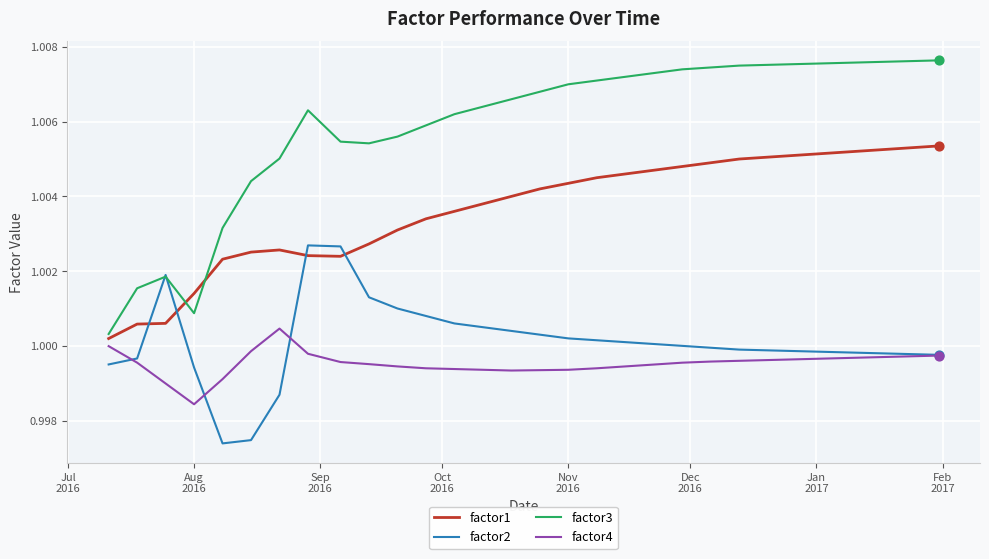

Which series has the largest total across all categories?

factor3